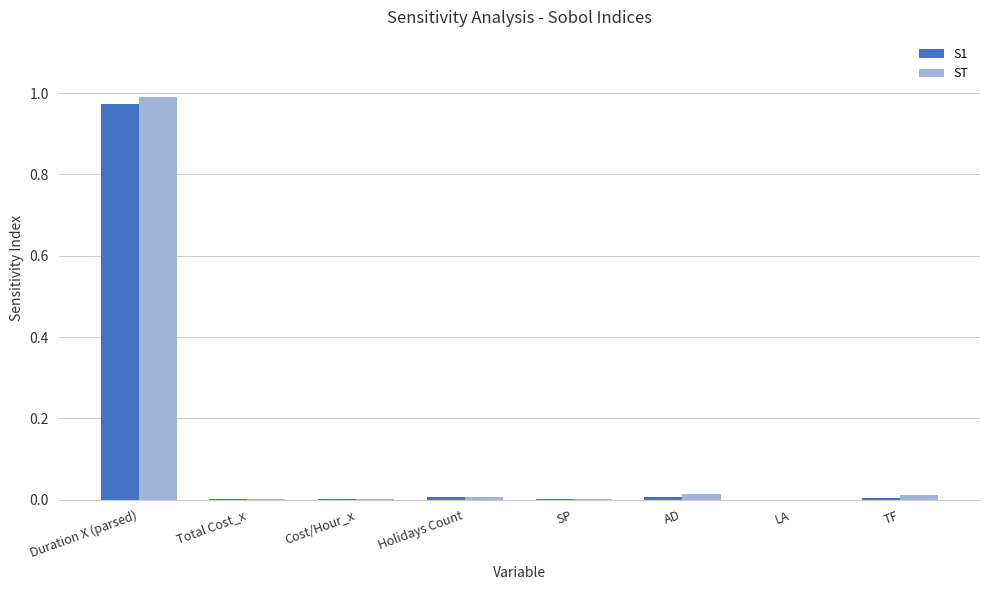

At which label does S1 reach its peak?

Duration X (parsed)